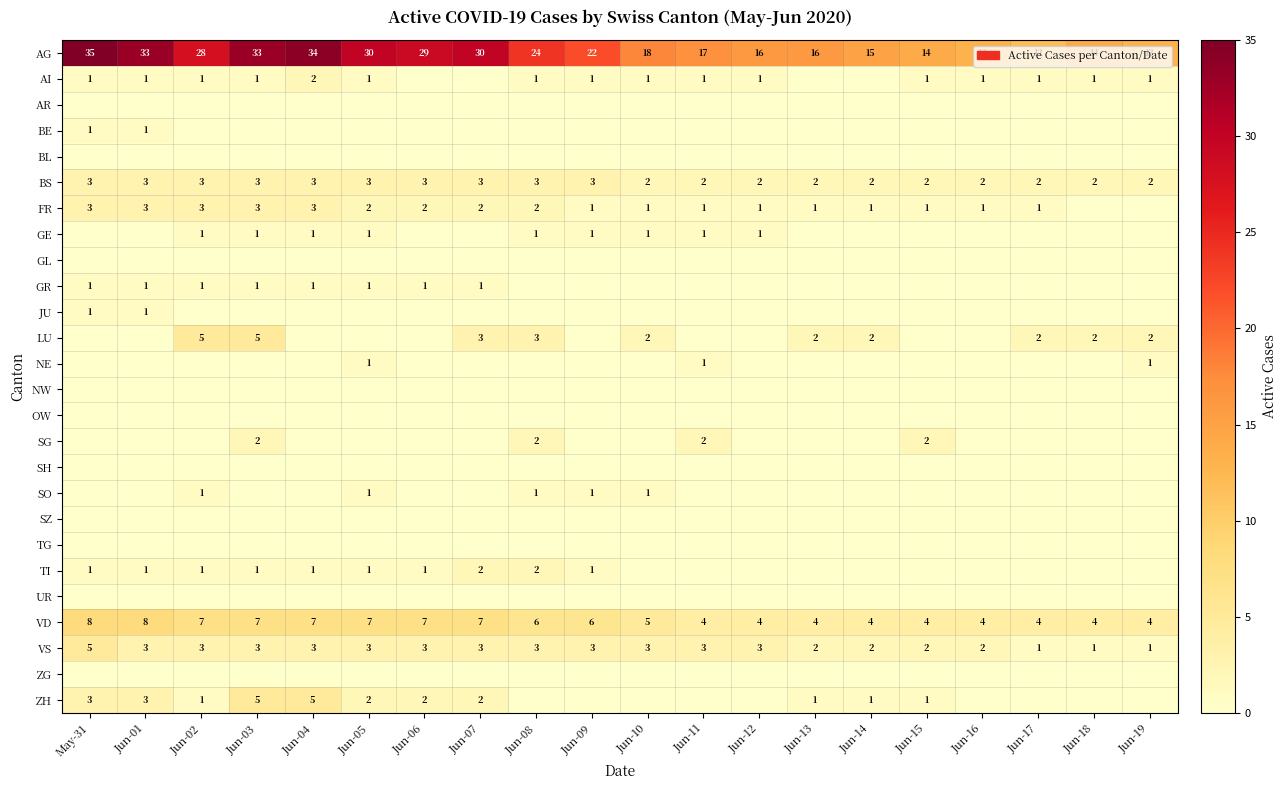

Where does the VS series first go above 3?

May-31